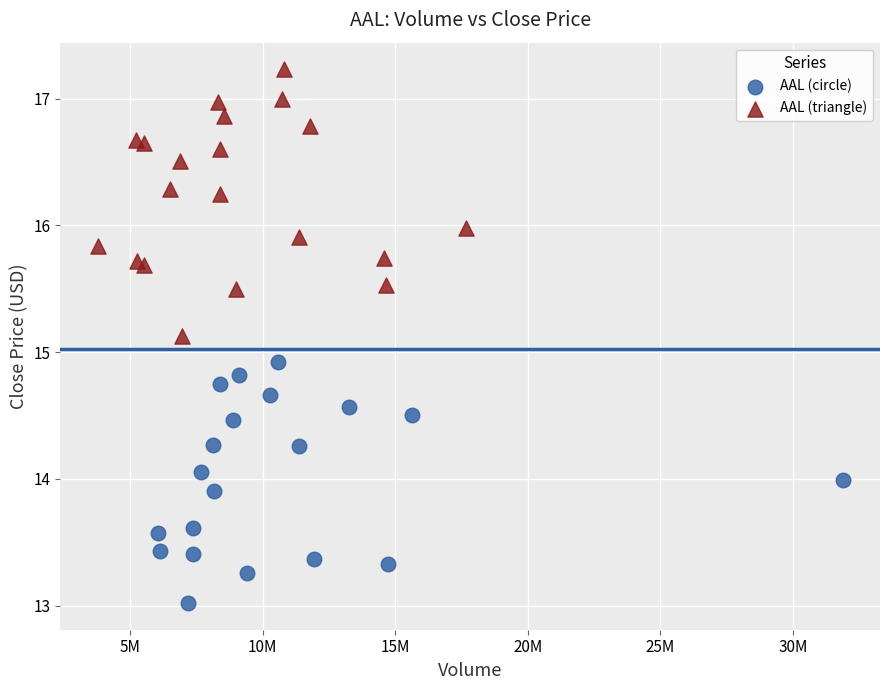

Which series contains the lowest Y value?

AAL (circle)